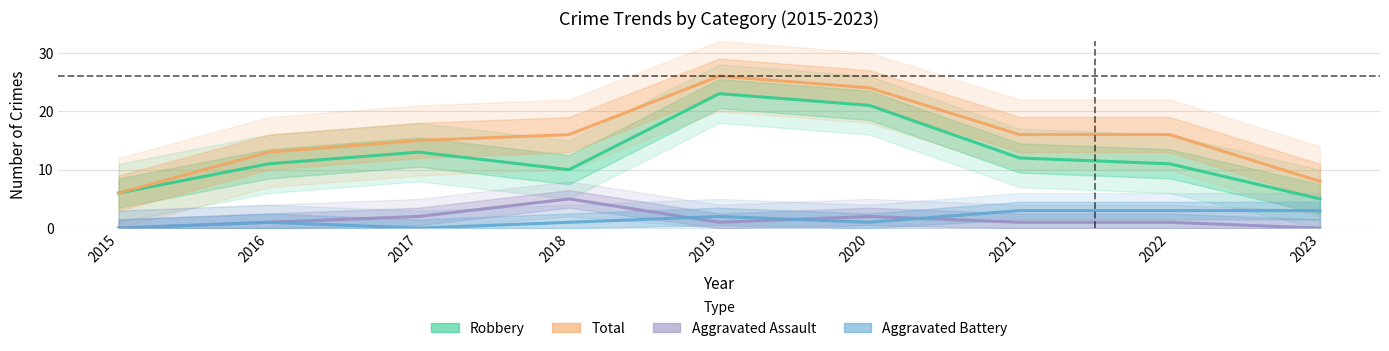

At how many categories does at least one series exceed 1?

9